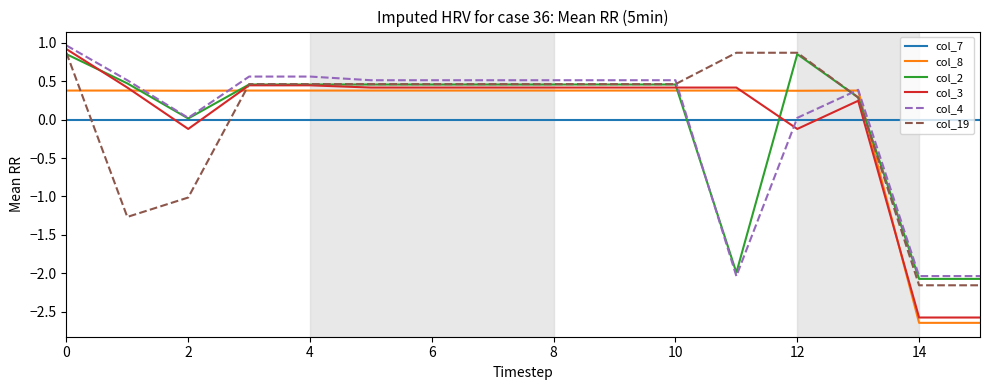

What is the greatest value displayed?

1.0